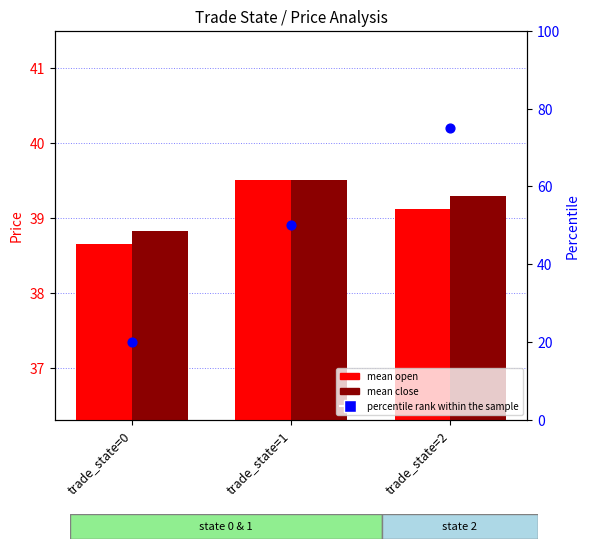

Is the value of mean close at trade_state=0 greater than the value of mean open at trade_state=2?

No